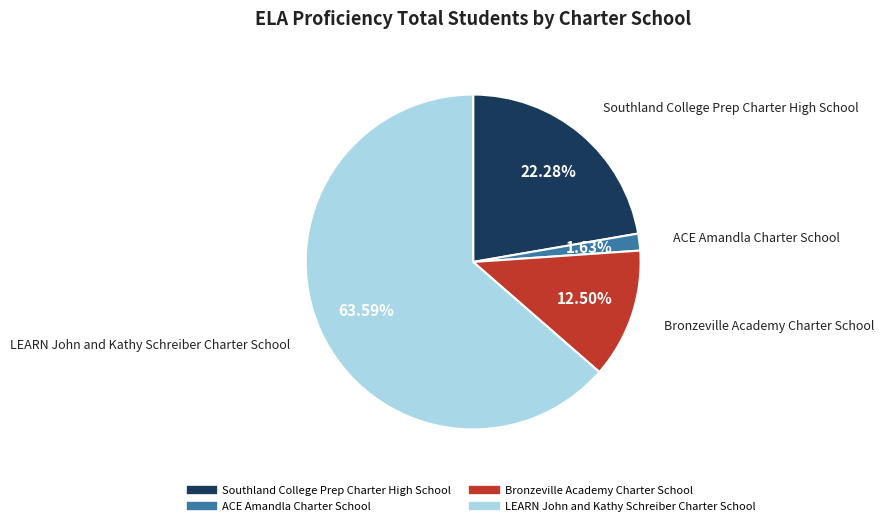

Combined, what portion of the pie is Bronzeville Academy Charter School and ACE Amandla Charter School?

14.1%